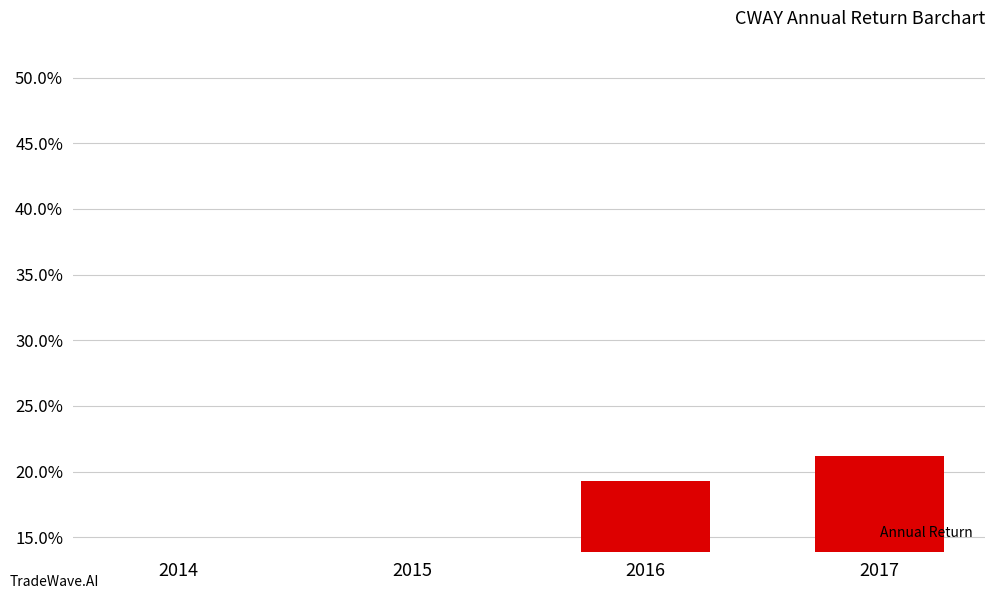

What is the sum of all values?

0.6